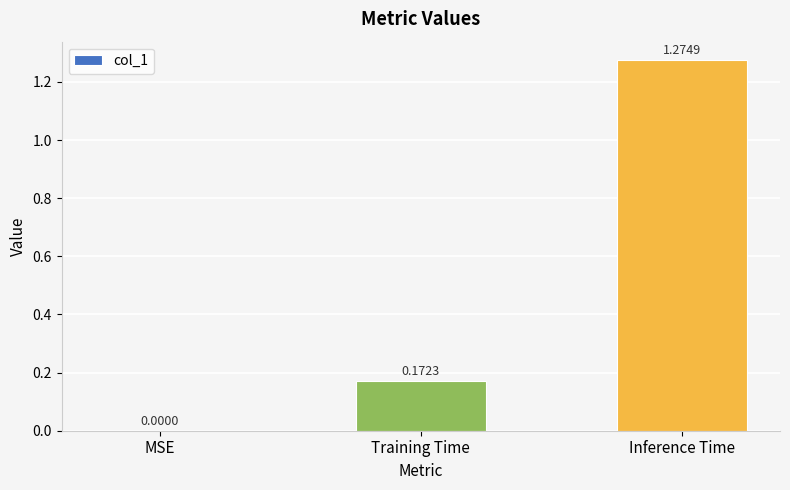

The value at Training Time is 0.3. True or false?

False